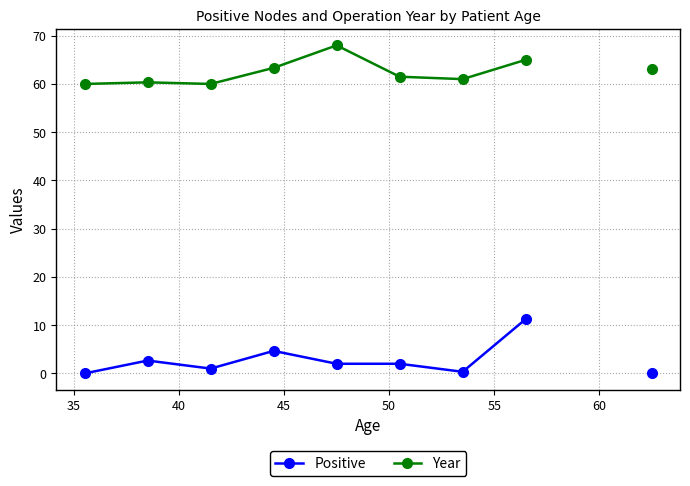

Between 35 and 40, which series saw the biggest shift?

Positive